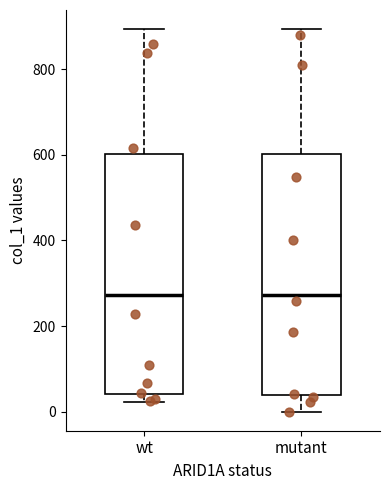

Where does the upper whisker of the box for wt end on the y-axis? The values are not printed on the chart, so give them approximately, as read against the axis.

900